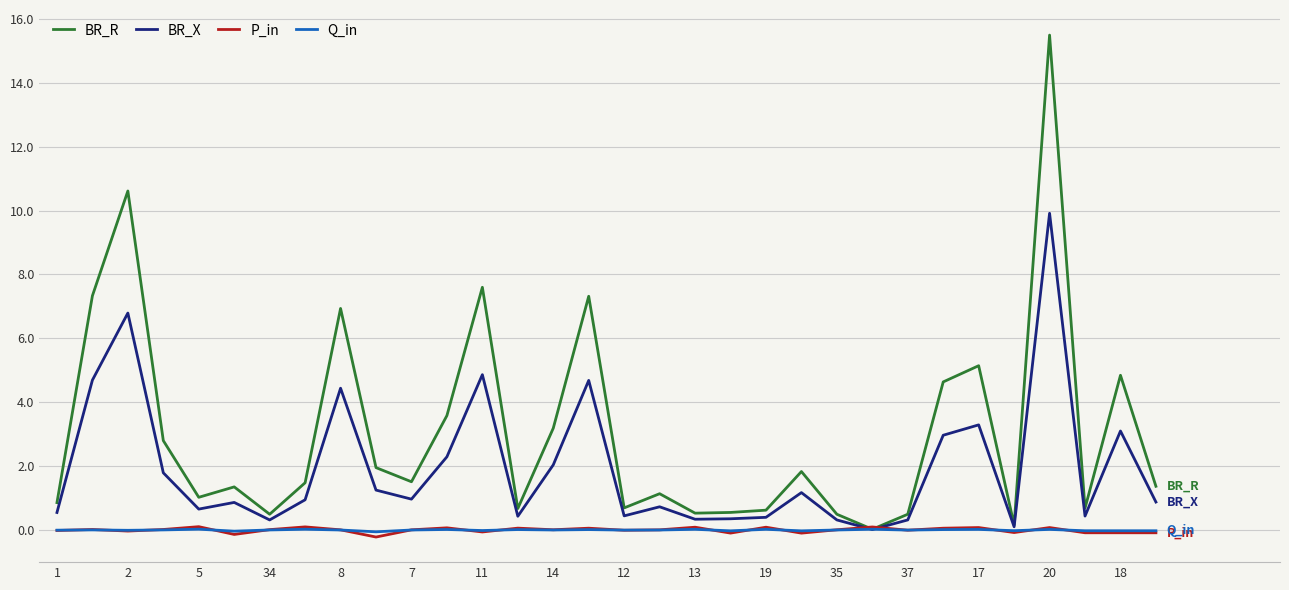

What is the maximum value for BR_X?

9.9